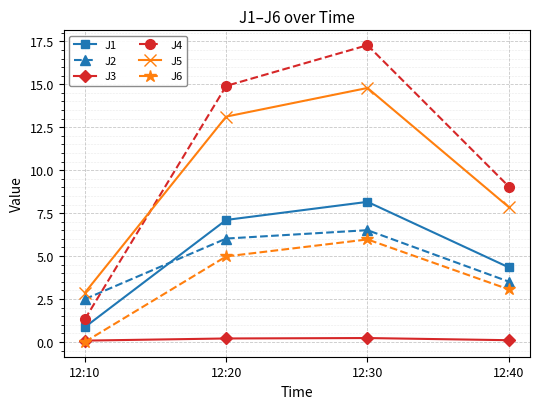

Is the value of J2 at 12:10 greater than the value of J3 at 12:20?

Yes